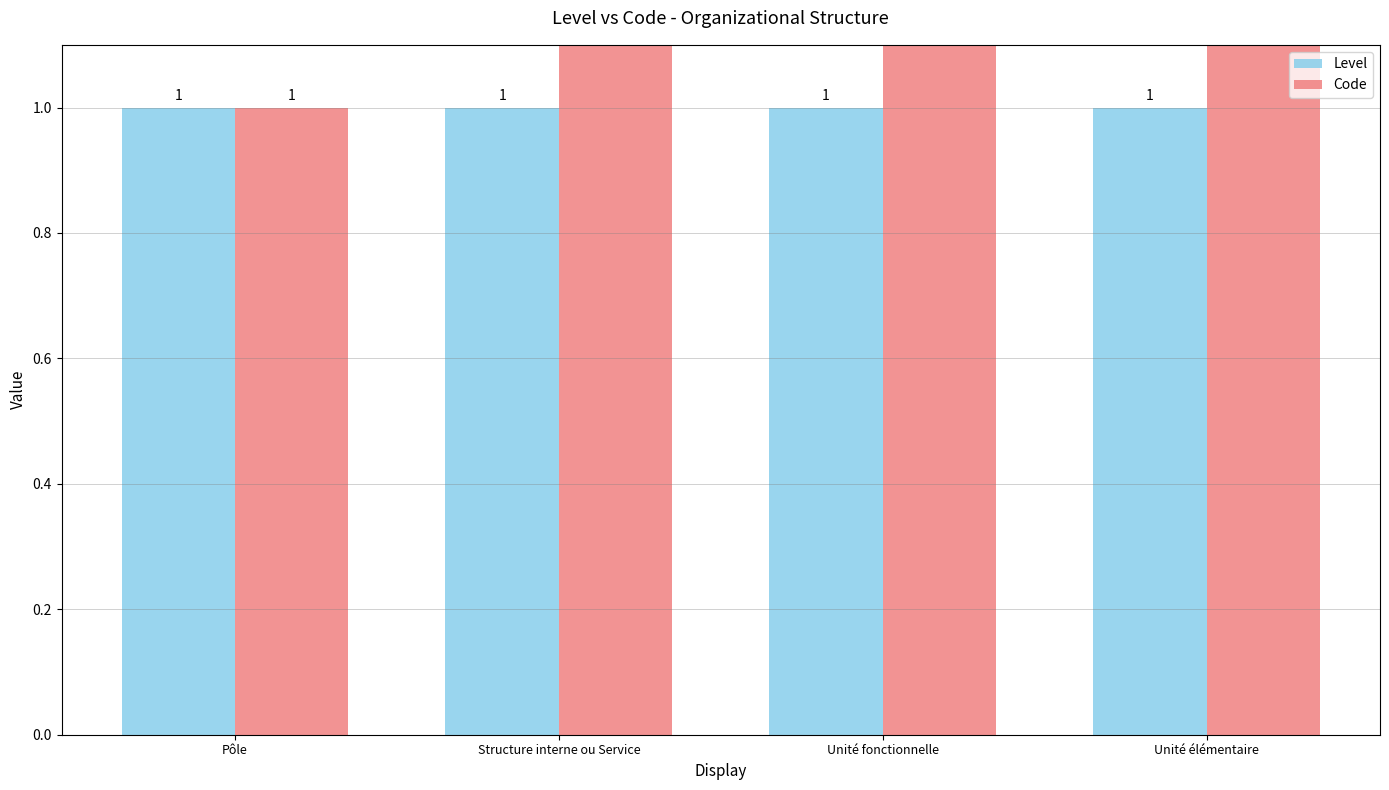

What is the sum of the Code values at Unité élémentaire and Pôle?

5